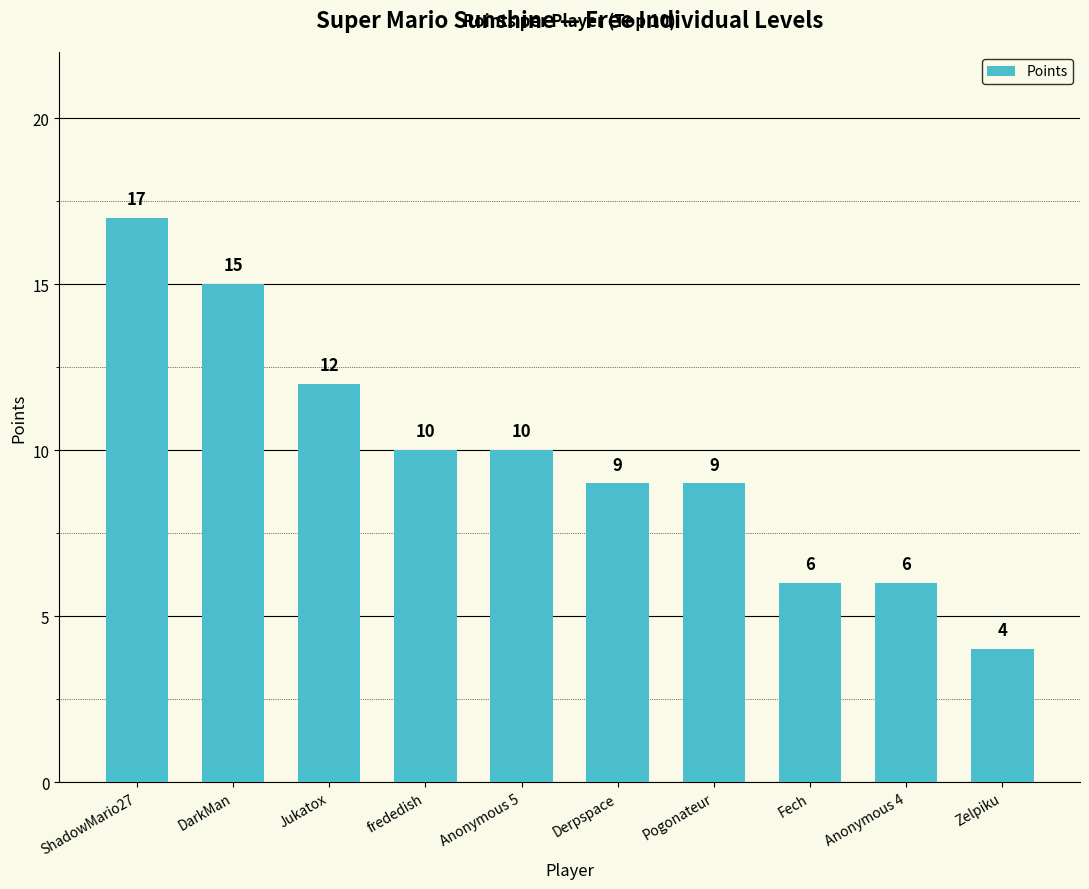

What is the sum of the values at DarkMan and Anonymous 5?

25